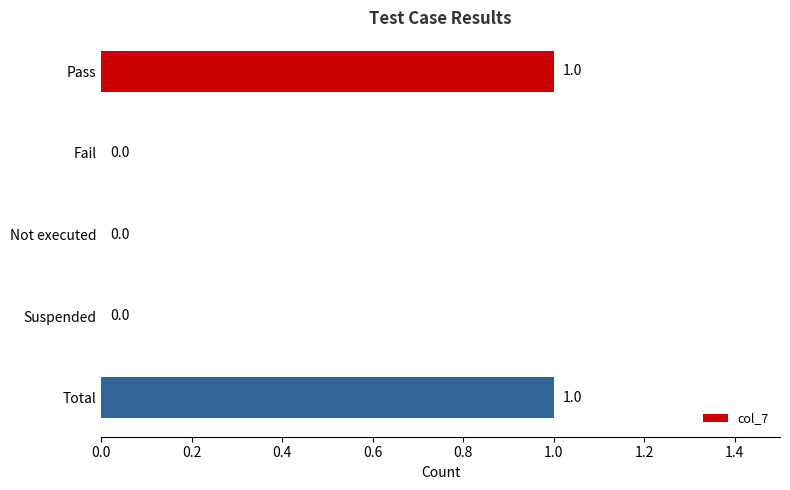

What is the sum of all values?

2